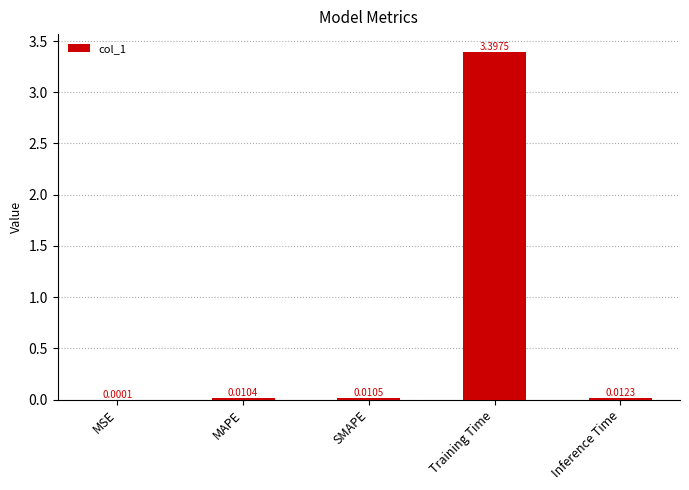

What is the sum of the values at Training Time and Inference Time?

3.4